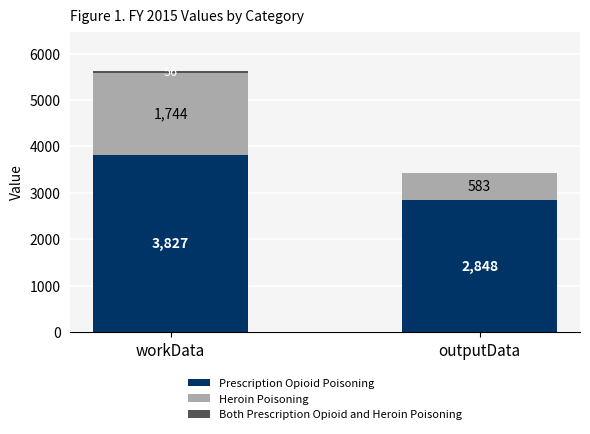

Is it true that Prescription Opioid Poisoning equals 3827.0 at workData?

True